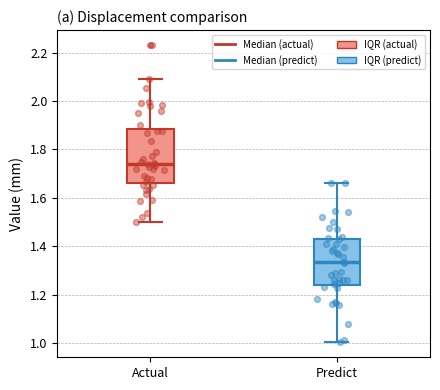

Reading left to right, transcribe this box plot: for each box, give where its median line is, the range the box spans, and where its two whiskers end, as read against the y-axis. The values are not printed on the chart, so give them approximately, as read against the axis.

Actual: median 1.74, box 1.66 to 1.88, whiskers 1.50 to 2.10
Predict: median 1.34, box 1.24 to 1.44, whiskers 1.00 to 1.66